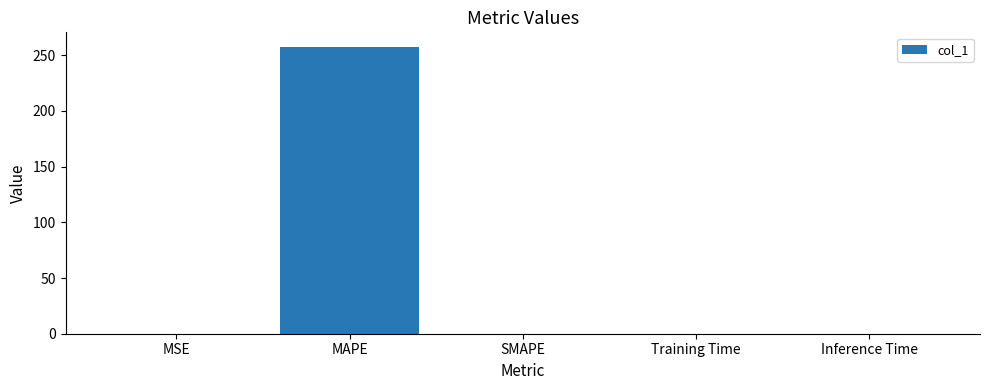

Which has a higher value, MAPE or Training Time?

MAPE